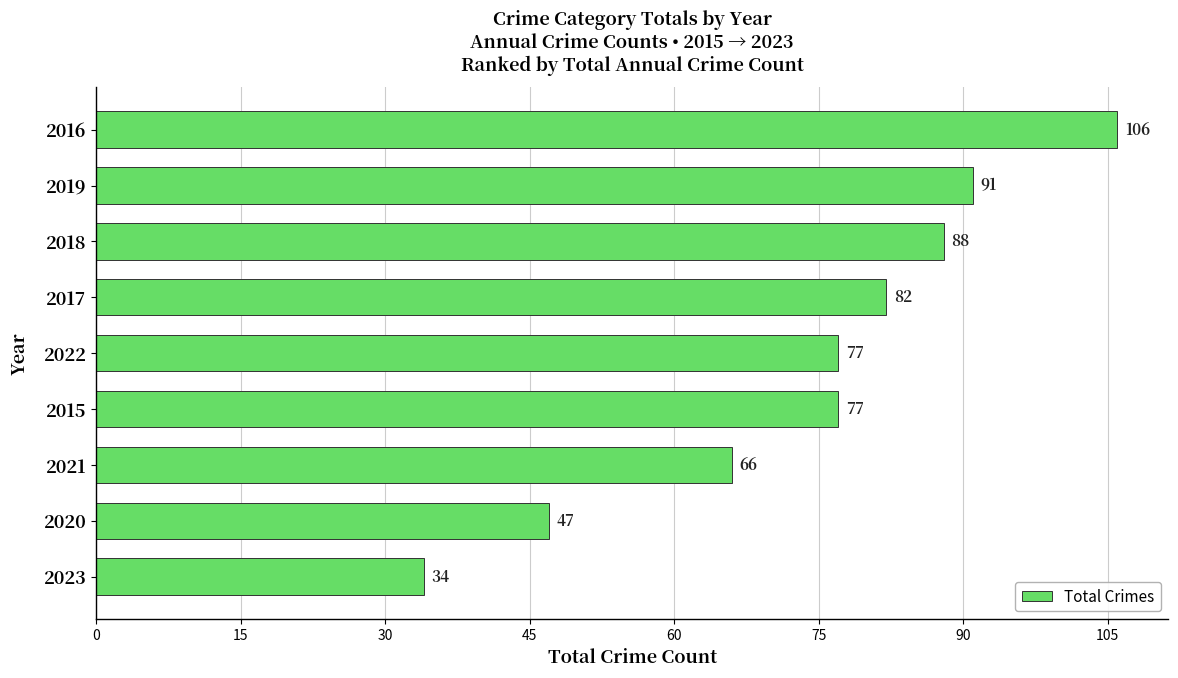

Is it true that the value at 2022 is 77?

True